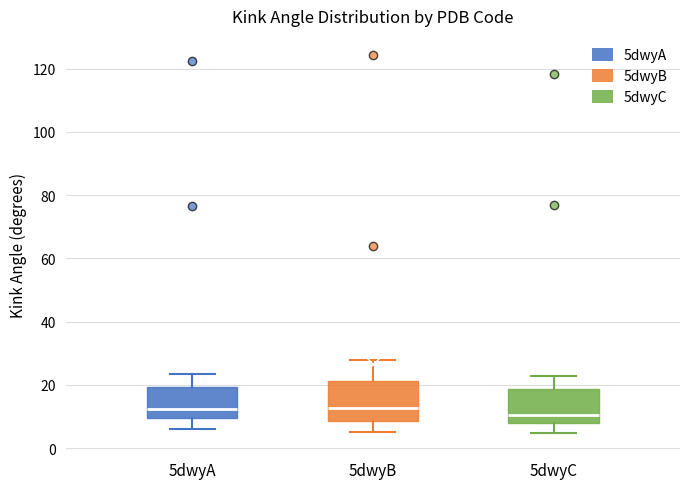

Which box has the lowest median line?

5dwyC